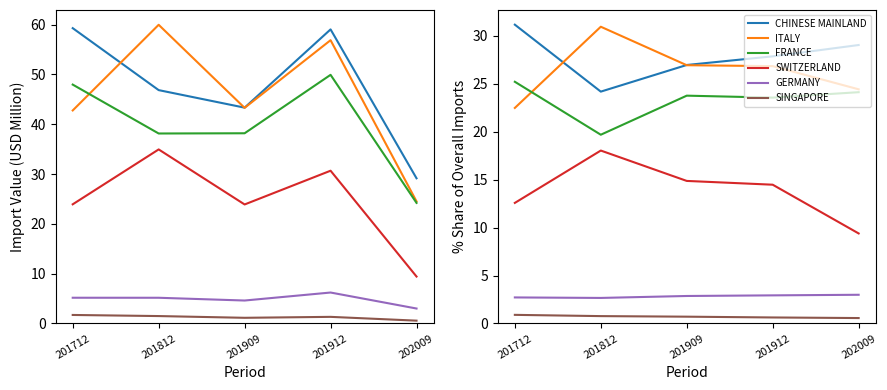

Which label corresponds to the largest value in the chart?

201712